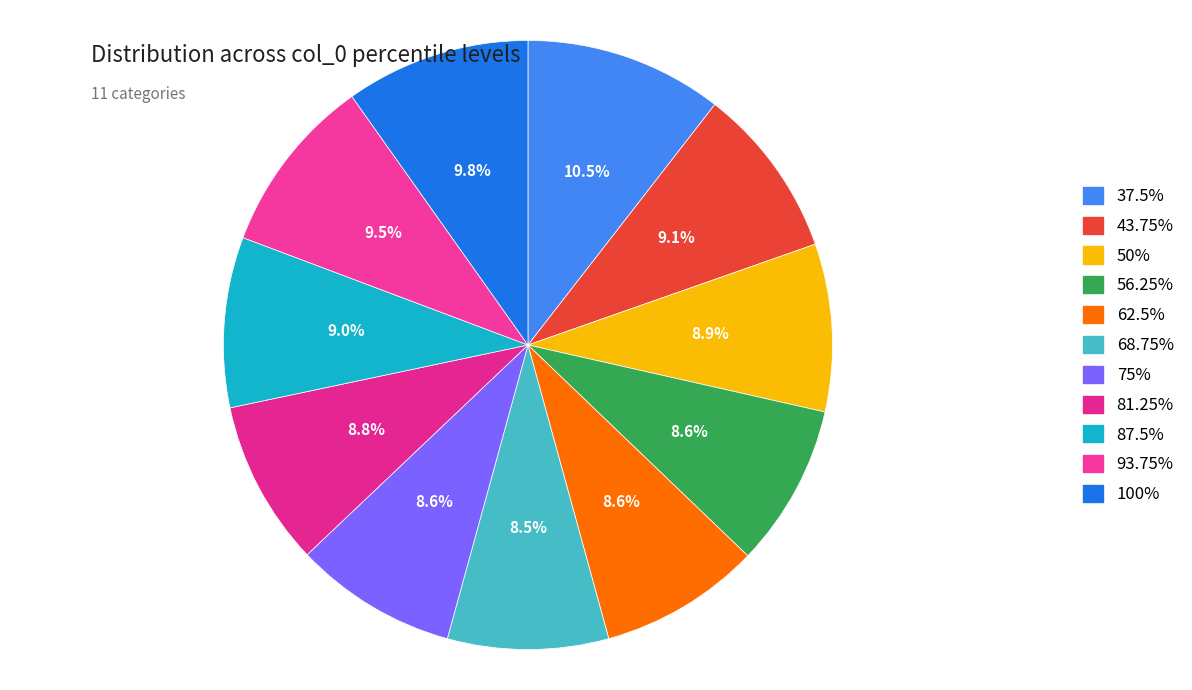

Does 81.25% account for over 50% of the chart?

No